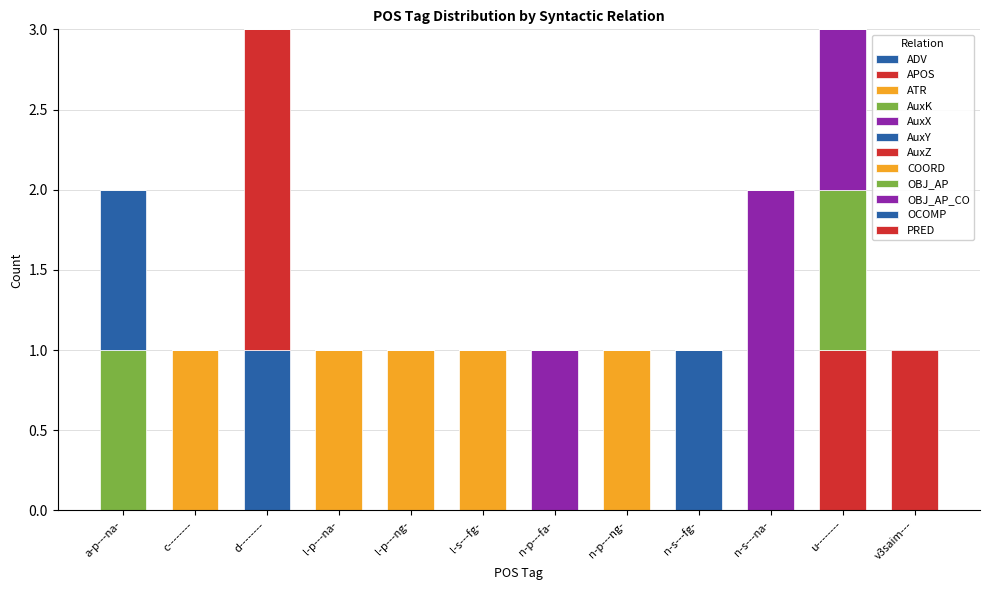

List the series in order of their peak value, highest first.

ATR, AuxZ, OBJ_AP, PRED, AuxK